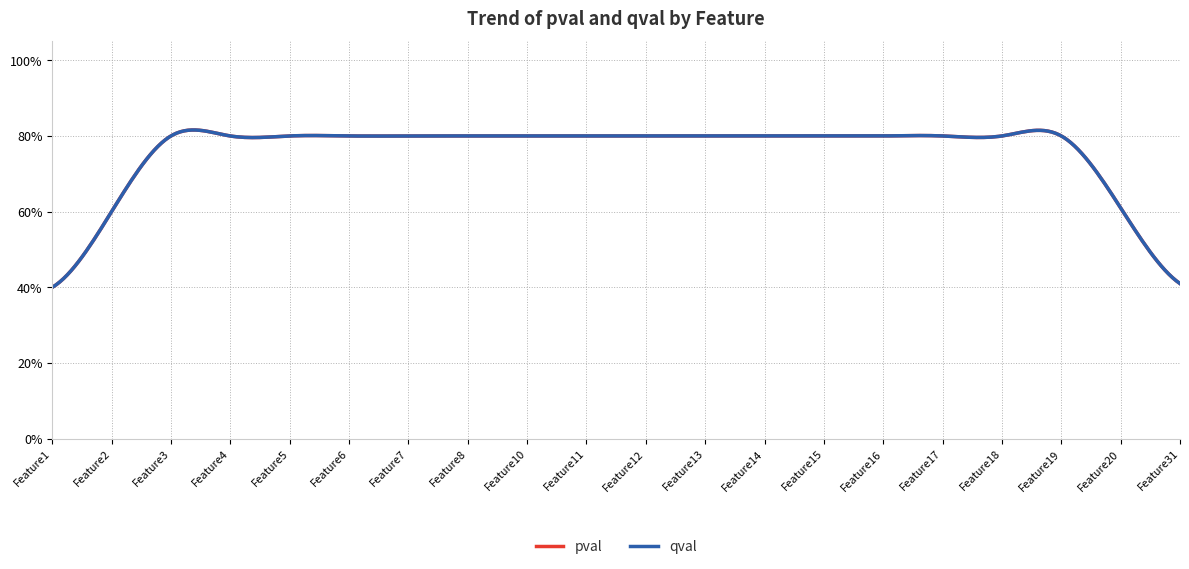

Which label corresponds to the smallest value in the chart?

Feature31